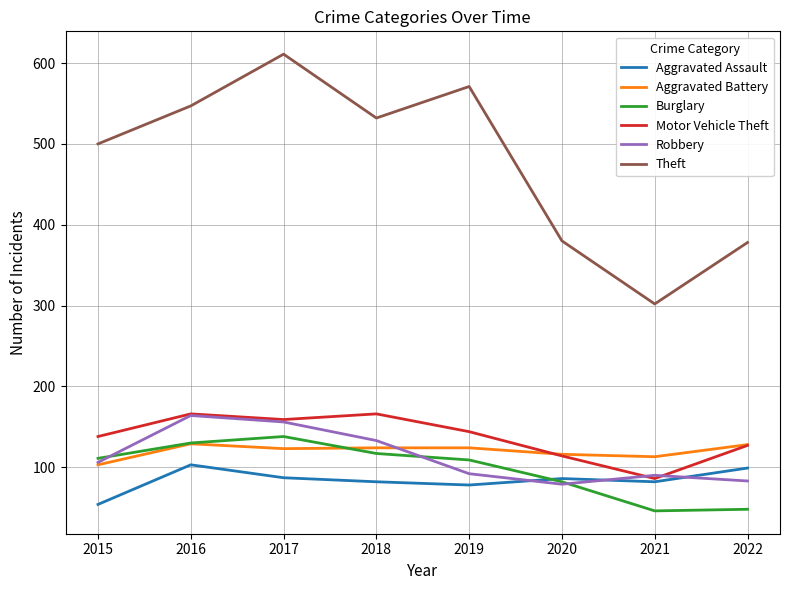

What value does the Robbery series have at 2021, to the nearest 5?

90